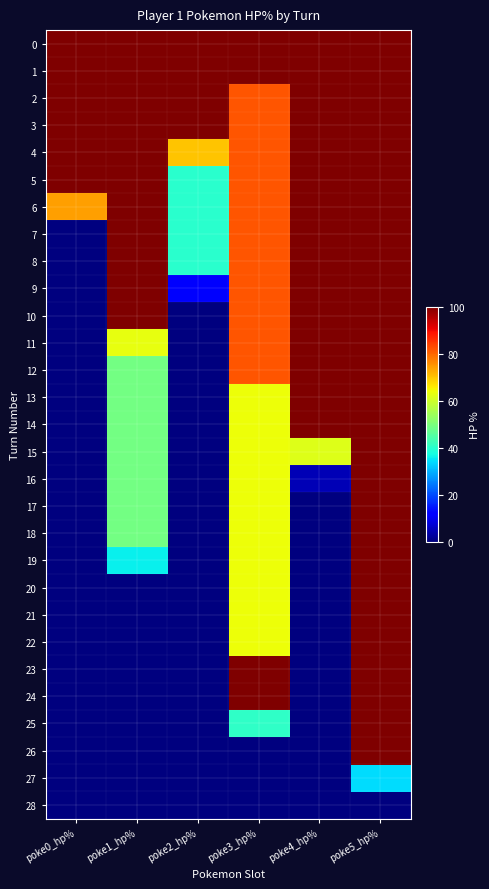

What is the maximum value shown in the chart?

100